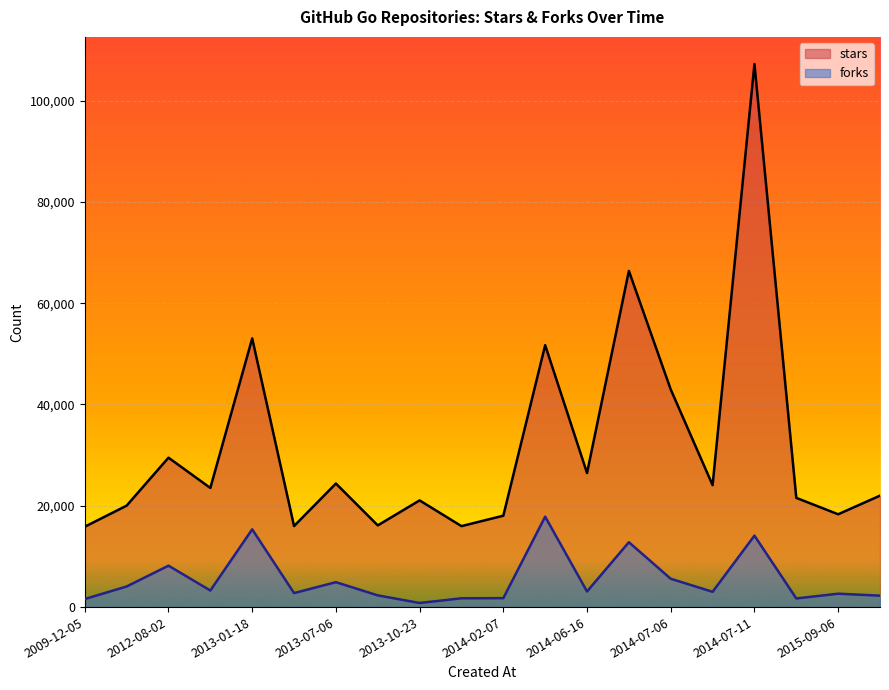

True or false: forks and stars intersect in this chart.

False